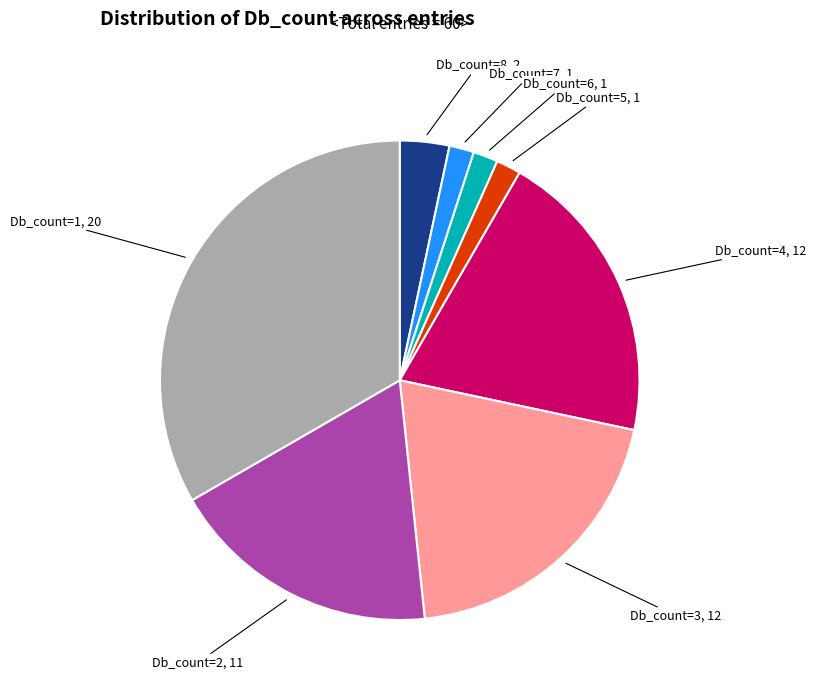

Is there any slice that represents more than half of the pie?

No